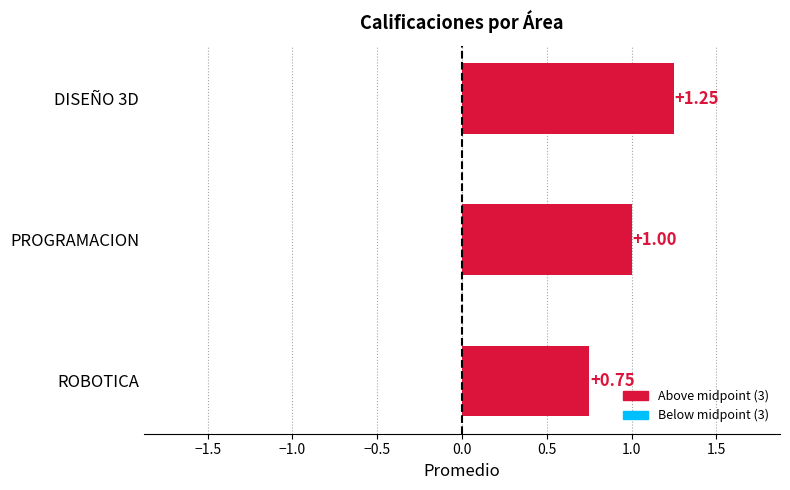

What is the change in value from ROBOTICA to DISEÑO 3D?

+0.5